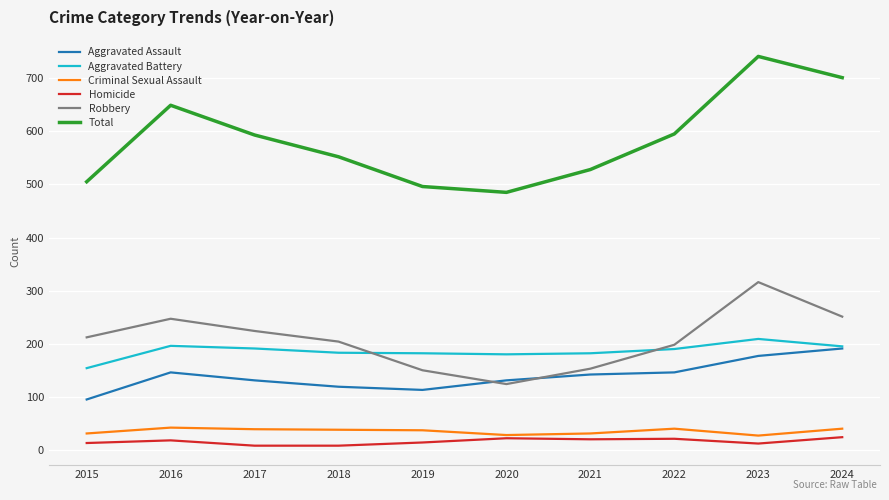

Is the value of Aggravated Assault at 2021 greater than the value of Criminal Sexual Assault at 2017?

Yes